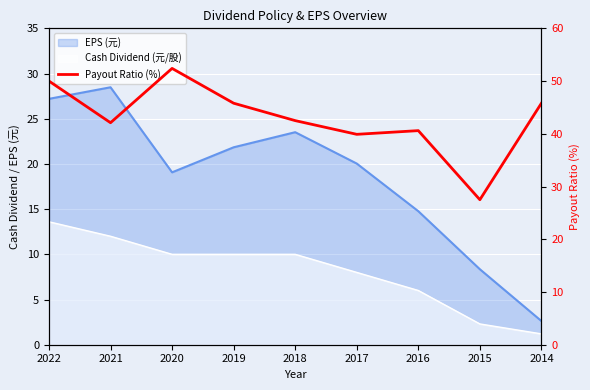

Where does the data first go above 42?

2022